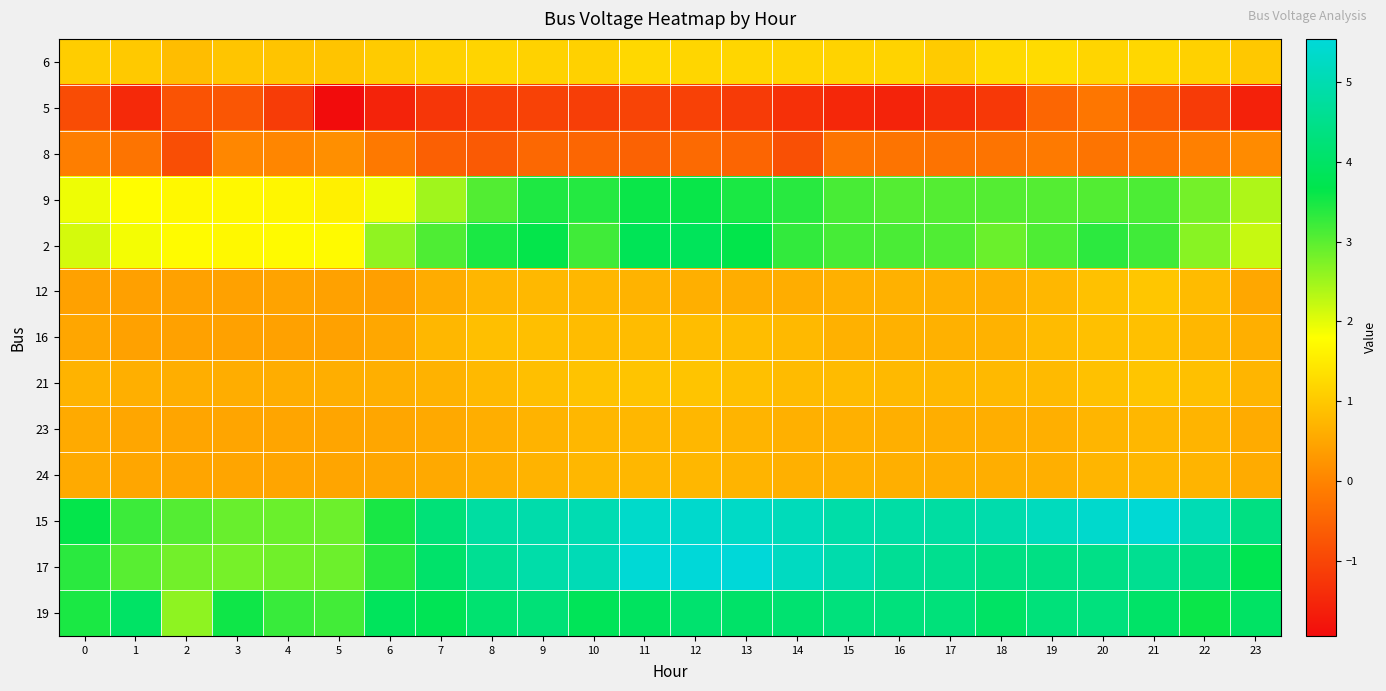

At which category is the sum across all series the highest?

12